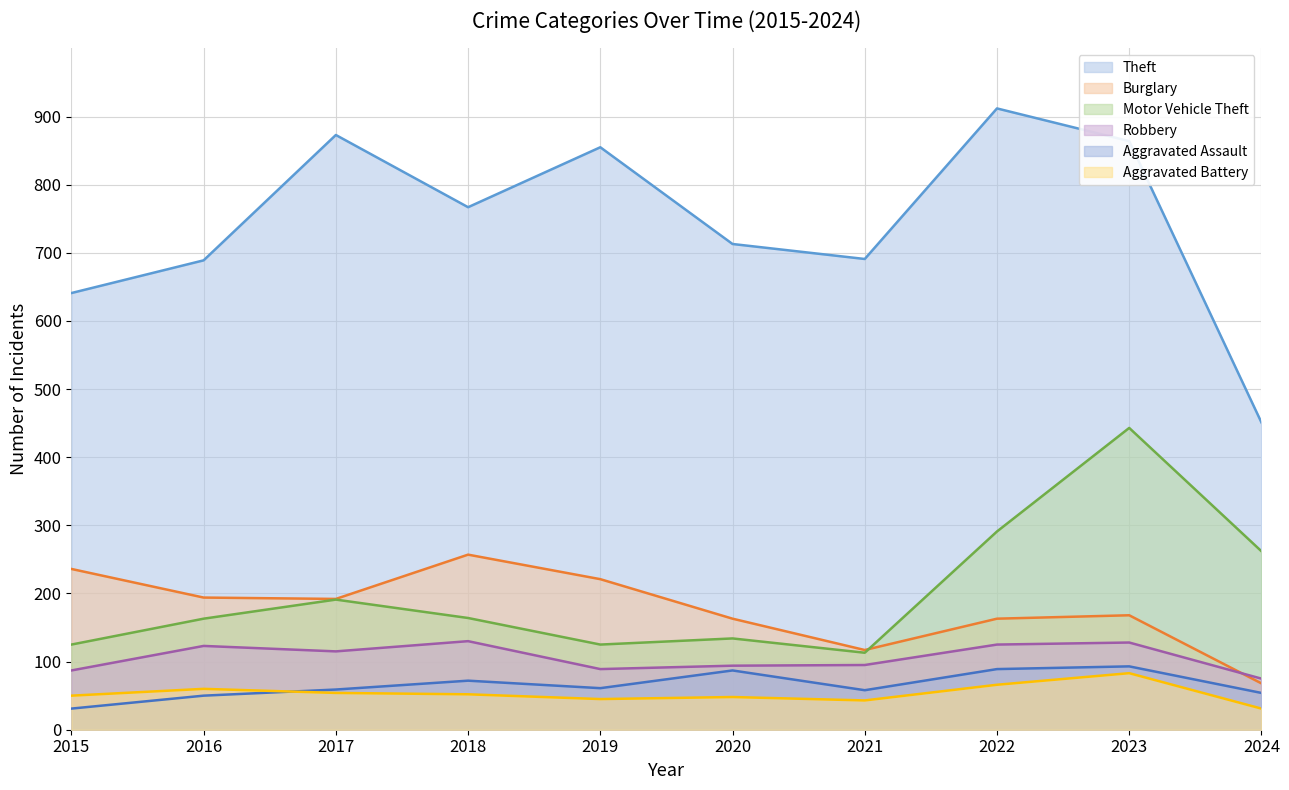

List the series in order of their peak value, highest first.

Theft, Motor Vehicle Theft, Burglary, Robbery, Aggravated Assault, Aggravated Battery